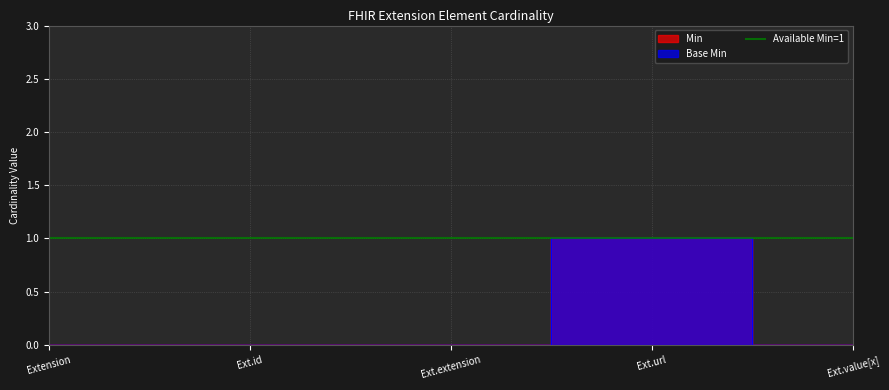

At Ext.url, list the series in order from largest to smallest.

Min, Base Min